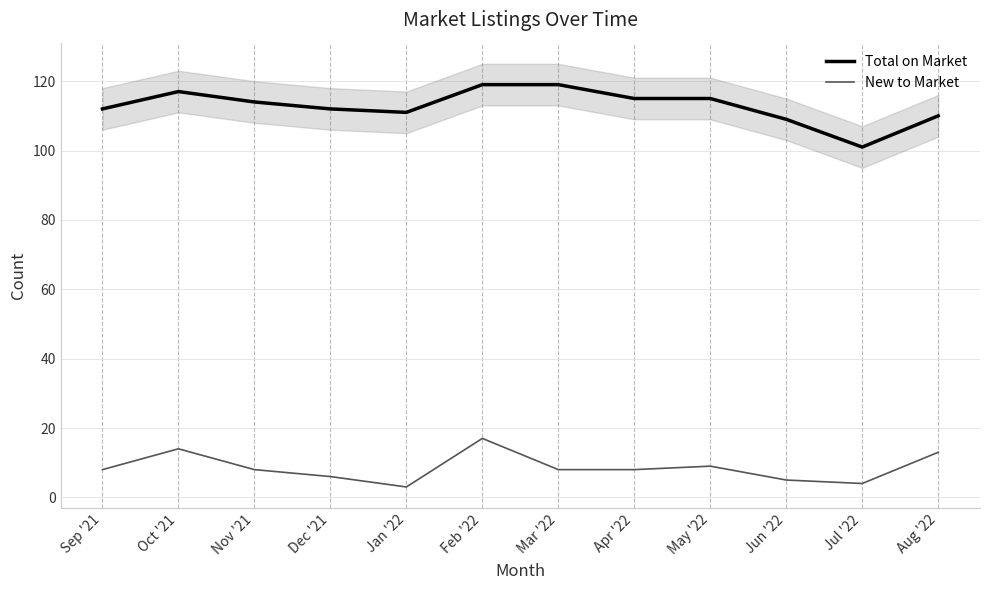

True or false: Total on Market and New to Market intersect in this chart.

False